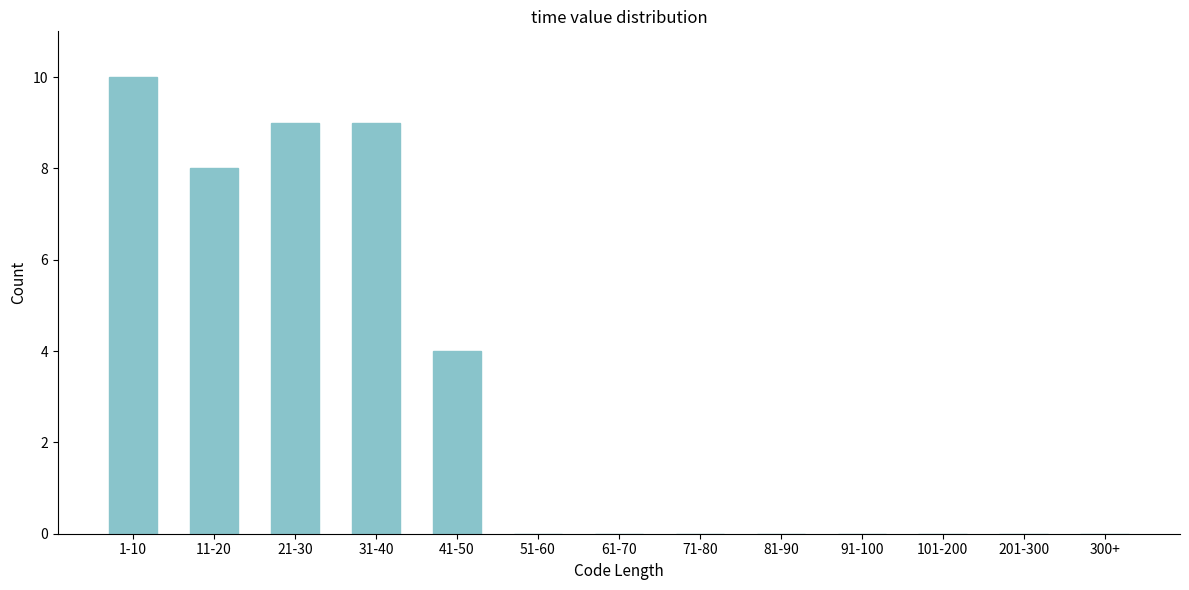

Reading left to right, list all the values displayed in this chart.

1-10=10	11-20=8	21-30=9	31-40=9	41-50=4	51-60=0	61-70=0	71-80=0	81-90=0	91-100=0	101-200=0	201-300=0	300+=0